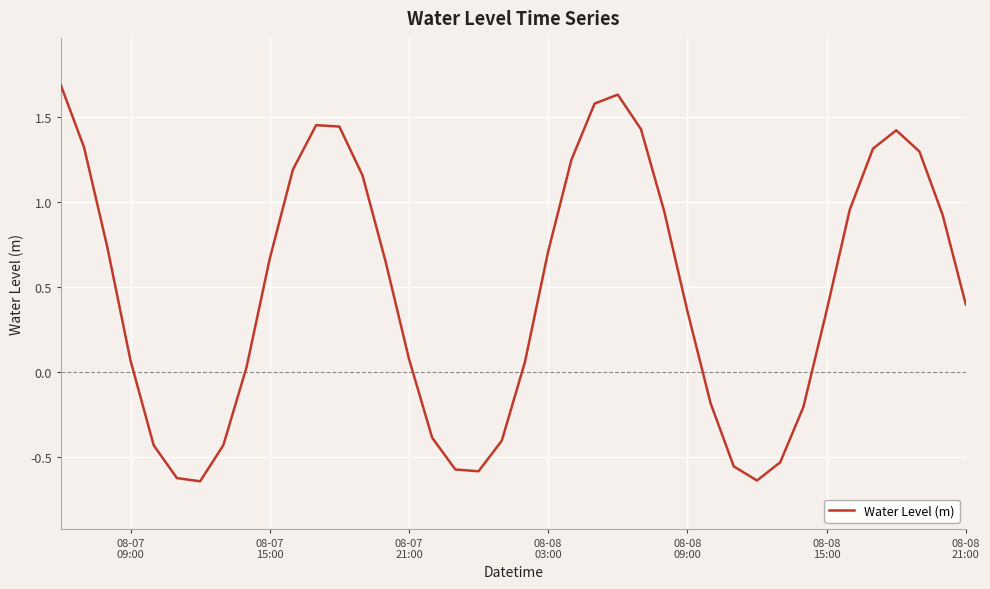

What is the greatest value displayed?

1.7